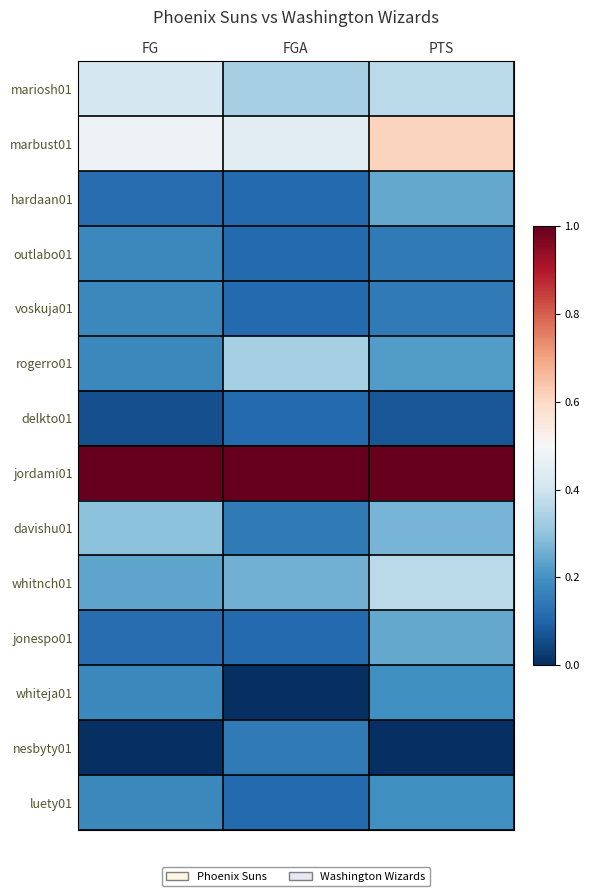

Reading left to right, transcribe all the data shown in this chart.

mariosh01: FG=0.4	FGA=0.3	PTS=0.4
marbust01: FG=0.5	FGA=0.4	PTS=0.6
hardaan01: FG=0.1	FGA=0.1	PTS=0.2
outlabo01: FG=0.2	FGA=0.1	PTS=0.1
voskuja01: FG=0.2	FGA=0.1	PTS=0.1
rogerro01: FG=0.2	FGA=0.3	PTS=0.2
delkto01: FG=0.1	FGA=0.1	PTS=0.1
jordami01: FG=1.0	FGA=1.0	PTS=1.0
davishu01: FG=0.3	FGA=0.1	PTS=0.3
whitnch01: FG=0.2	FGA=0.3	PTS=0.4
jonespo01: FG=0.1	FGA=0.1	PTS=0.2
whiteja01: FG=0.2	FGA=0.0	PTS=0.2
nesbyty01: FG=0.0	FGA=0.1	PTS=0.0
luety01: FG=0.2	FGA=0.1	PTS=0.2